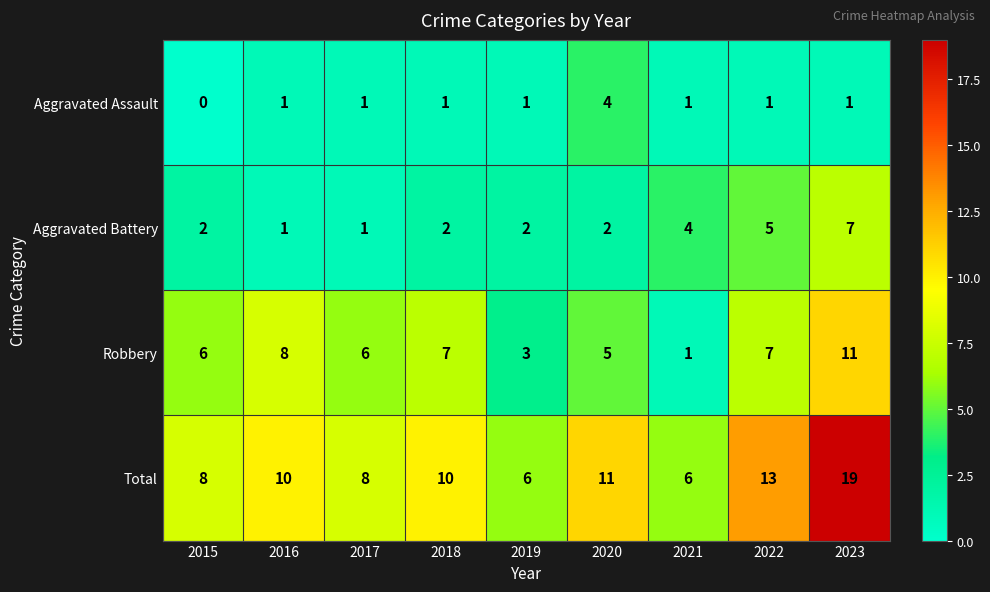

List the series in order of their overall mean, highest first.

Total, Robbery, Aggravated Battery, Aggravated Assault